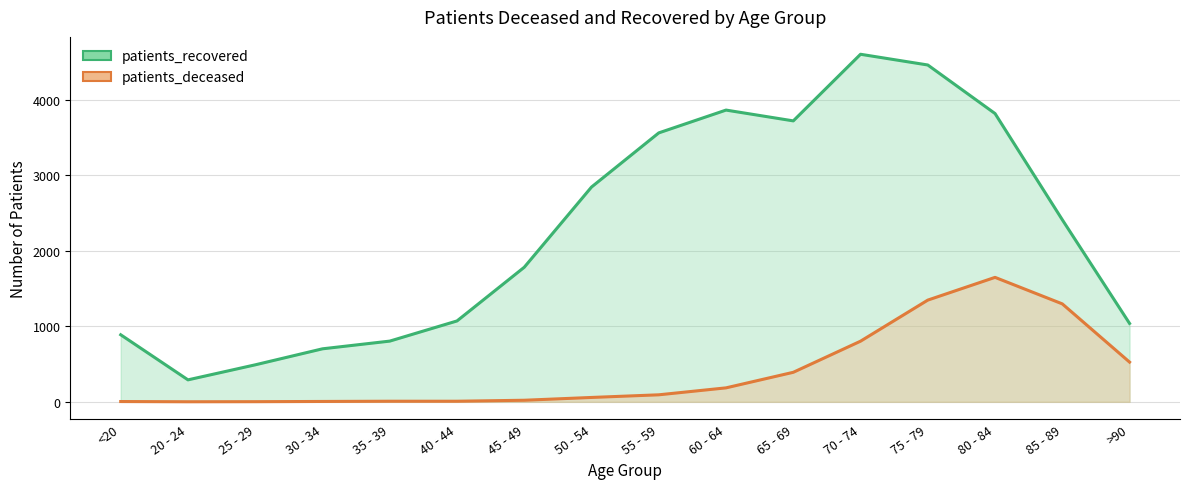

Reading left to right, what are all the values shown in this chart?

patients_recovered: <20=888	20 - 24=291	25 - 29=490	30 - 34=702	35 - 39=804	40 - 44=1071	45 - 49=1782	50 - 54=2844	55 - 59=3561	60 - 64=3863	65 - 69=3720	70 - 74=4602	75 - 79=4460	80 - 84=3817	85 - 89=2411	>90=1038
patients_deceased: <20=4	20 - 24=1	25 - 29=2	30 - 34=5	35 - 39=8	40 - 44=8	45 - 49=21	50 - 54=58	55 - 59=93	60 - 64=185	65 - 69=391	70 - 74=803	75 - 79=1347	80 - 84=1648	85 - 89=1297	>90=526